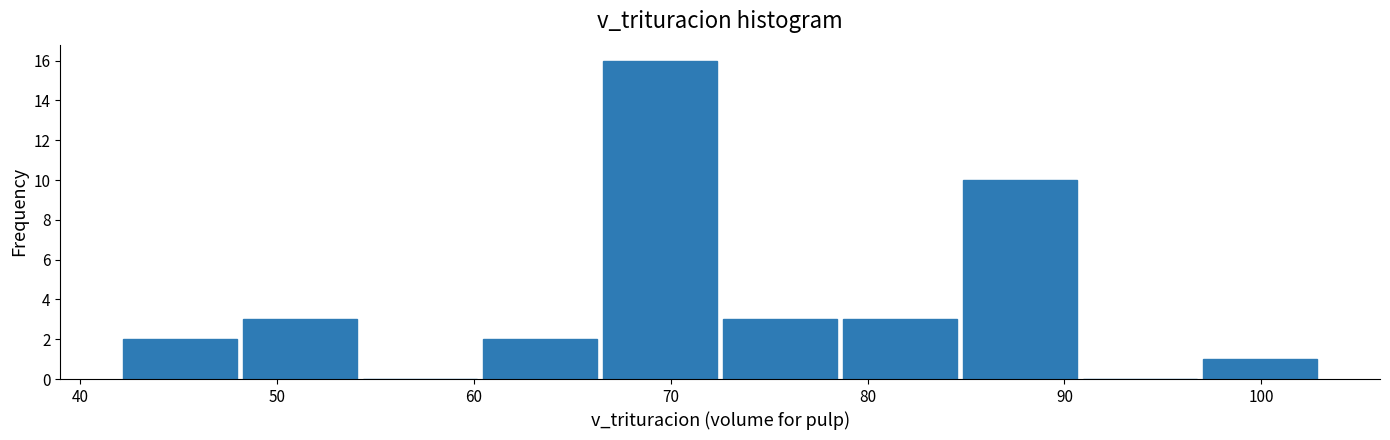

Reading left to right, transcribe this chart: for each bar, give the range it covers on the x-axis and its height. Neither the bar edges nor the heights are printed on the chart, so give them approximately, as read against the axes.

42 to 48: 2
48 to 54: 3
54 to 60: 0
60 to 66: 2
66 to 73: 16
73 to 79: 3
79 to 85: 3
85 to 91: 10
91 to 97: 0
97 to 103: 1